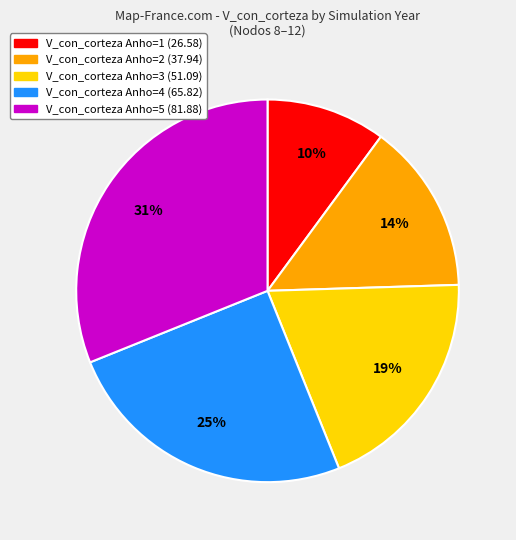

To the nearest percent, what is the difference between the largest and smallest slice percentages?

21%